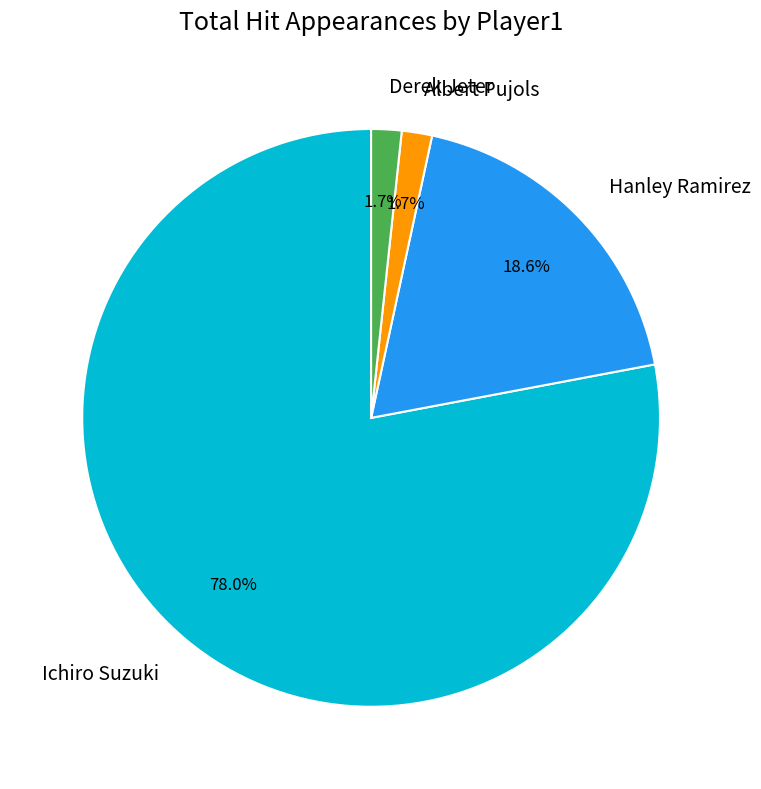

What is the largest slice in the pie chart?

Ichiro Suzuki